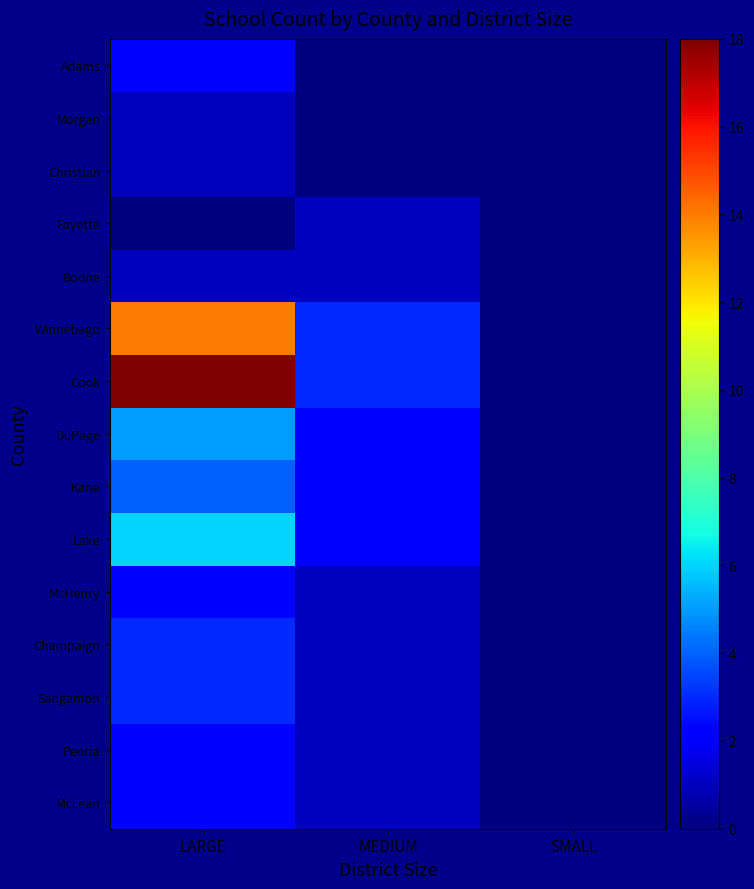

How many distinct data groups are displayed?

15